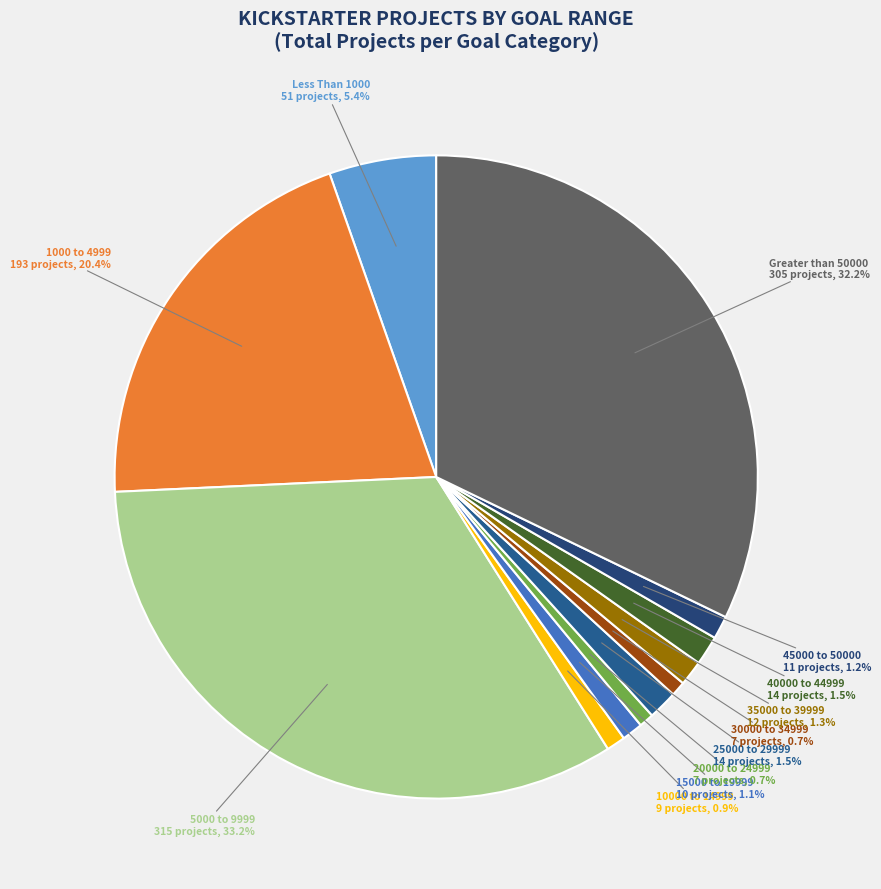

Is the sum of 20000 to 24999 and Greater than 50000 greater than half?

No